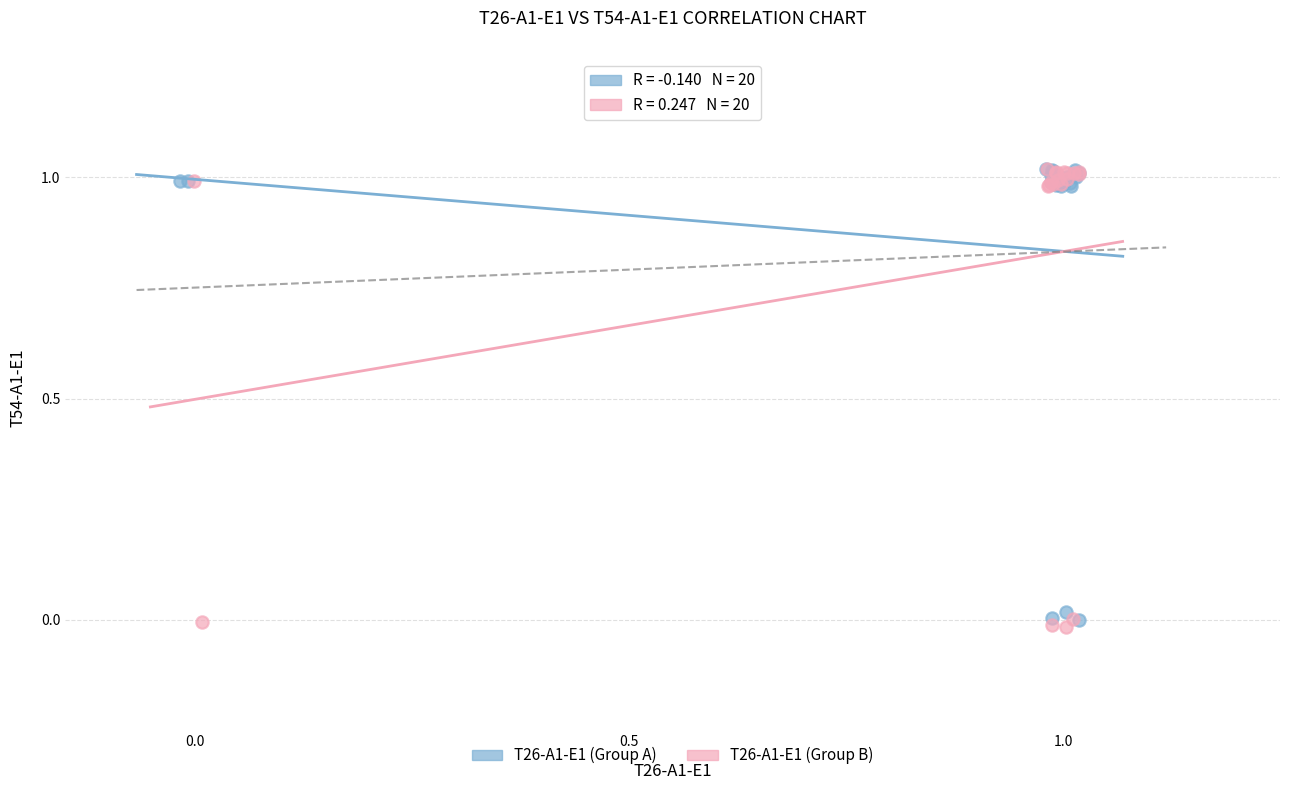

Which series has the largest Y range (max minus min)?

T26-A1-E1 (Group B)